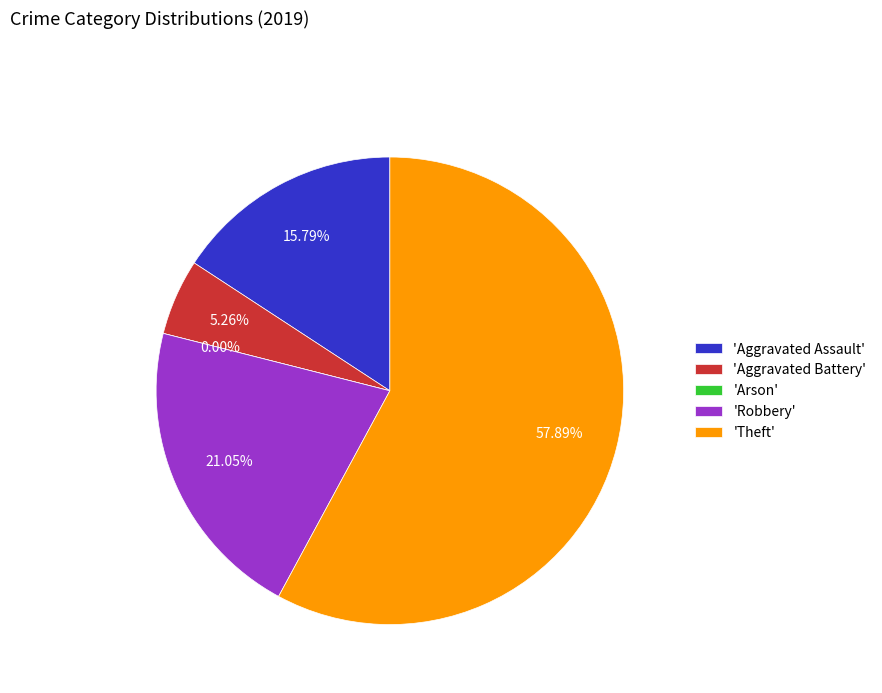

Is Theft the majority of the pie?

Yes